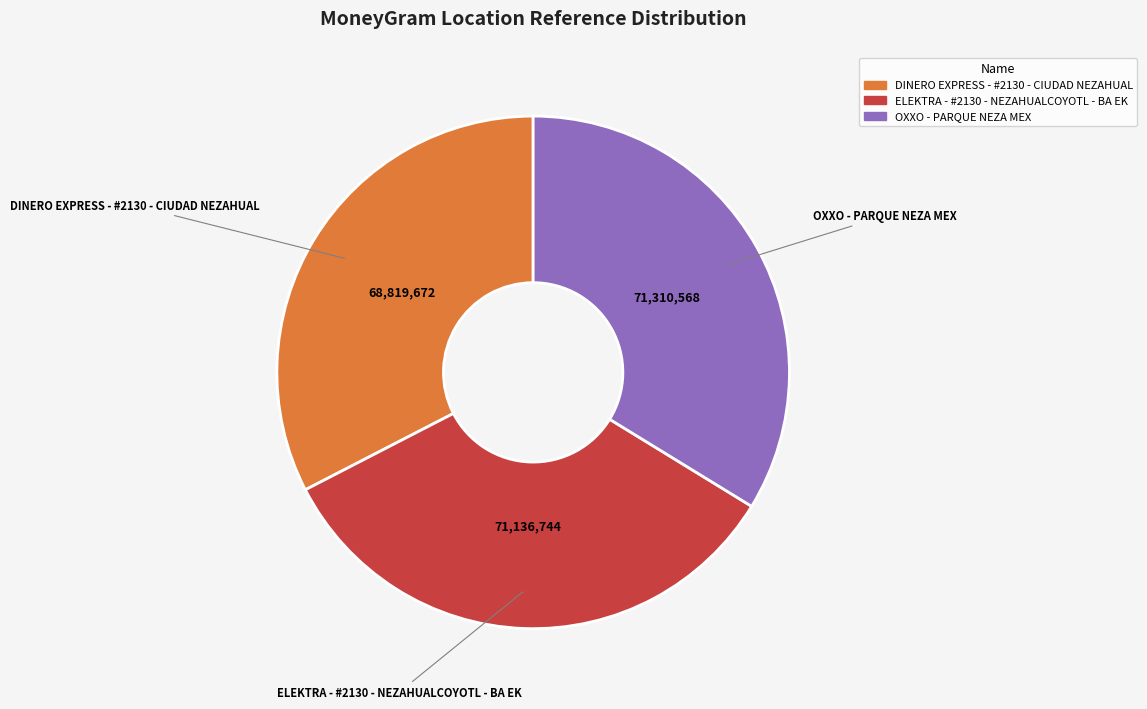

The OXXO - PARQUE NEZA MEX slice represents 24% of the pie. True or false?

False